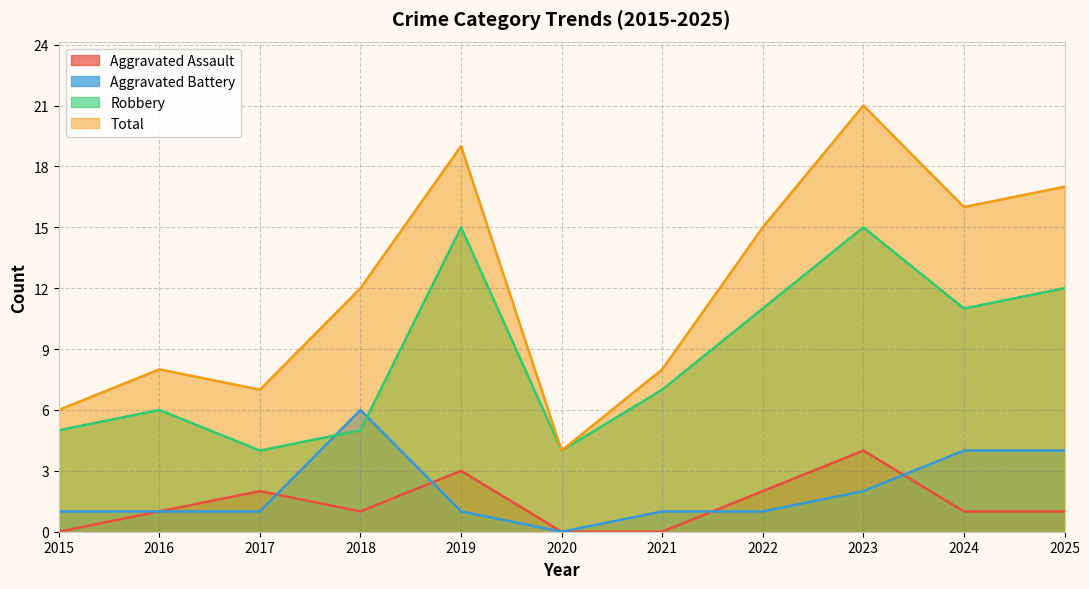

Reading left to right, list all the values displayed in this chart.

Aggravated Assault: 2015=0	2016=1	2017=2	2018=1	2019=3	2020=0	2021=0	2022=2	2023=4	2024=1	2025=1
Aggravated Battery: 2015=1	2016=1	2017=1	2018=6	2019=1	2020=0	2021=1	2022=1	2023=2	2024=4	2025=4
Robbery: 2015=5	2016=6	2017=4	2018=5	2019=15	2020=4	2021=7	2022=11	2023=15	2024=11	2025=12
Total: 2015=6	2016=8	2017=7	2018=12	2019=19	2020=4	2021=8	2022=15	2023=21	2024=16	2025=17